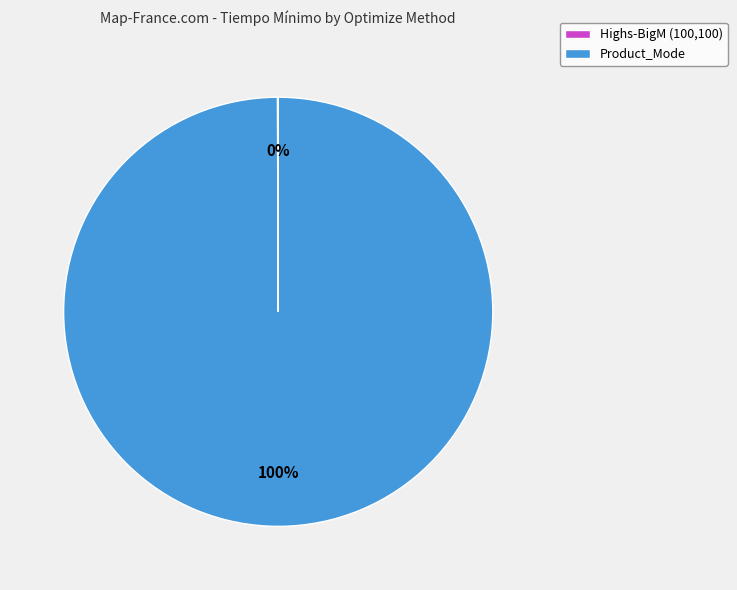

To the nearest percent, what is the difference between the largest and smallest slice percentages?

100%